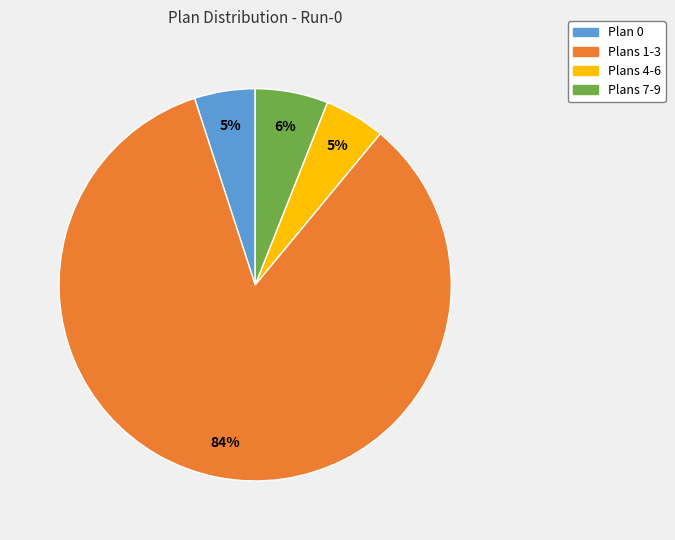

Is there a majority slice in this chart?

Yes